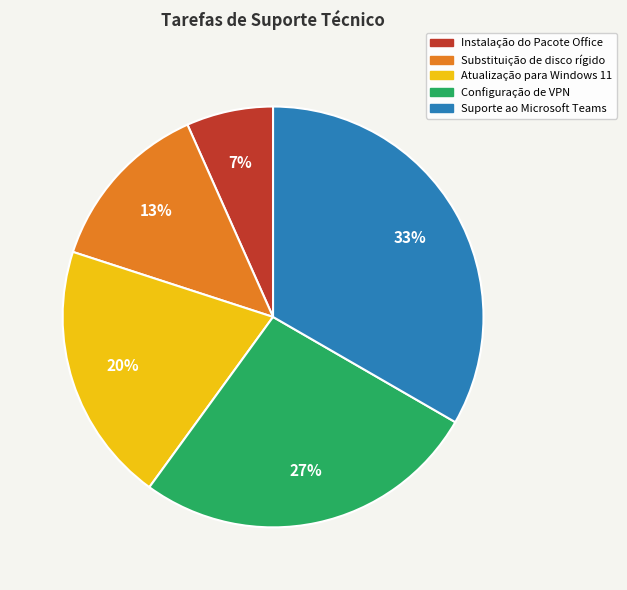

Which has a higher value, Configuração de VPN or Atualização para Windows 11?

Configuração de VPN